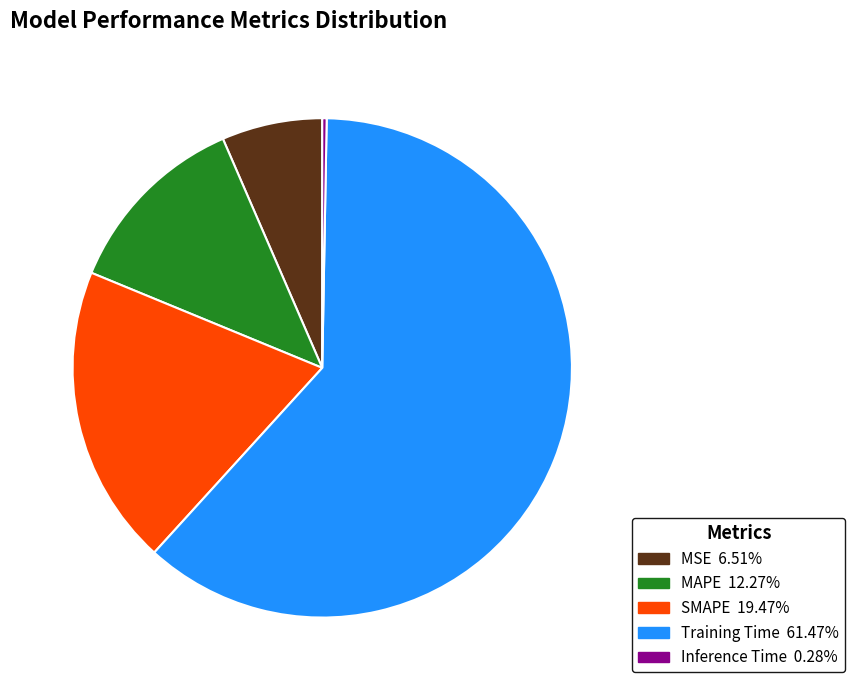

Do Inference Time and Training Time together represent more than half of the pie?

Yes